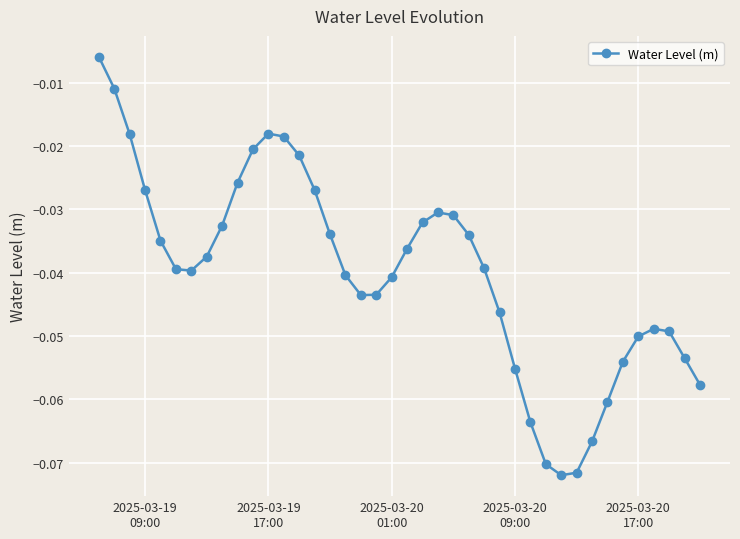

True or false: the data has more than 1 interior local peaks.

True